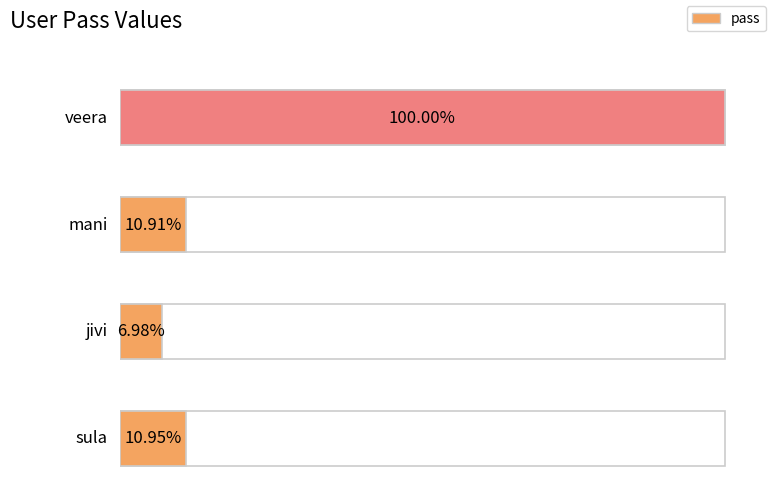

The value at mani is 16151. True or false?

False